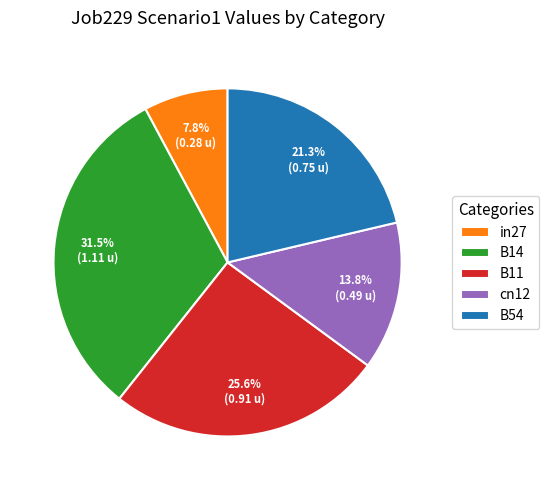

Which slice is the largest?

B14